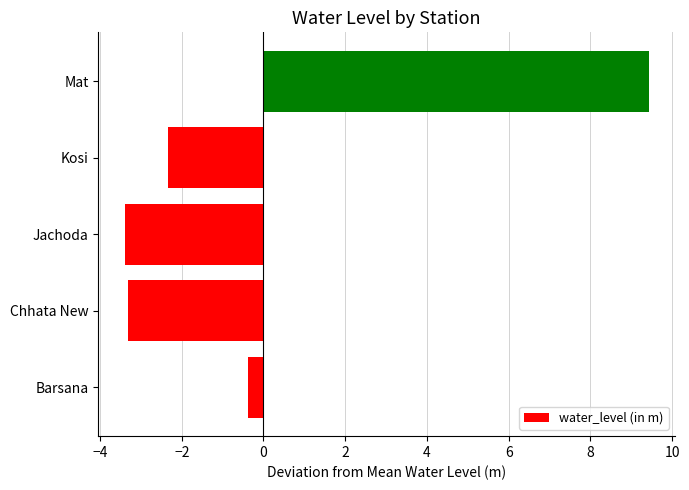

What is the maximum value shown in the chart?

9.4